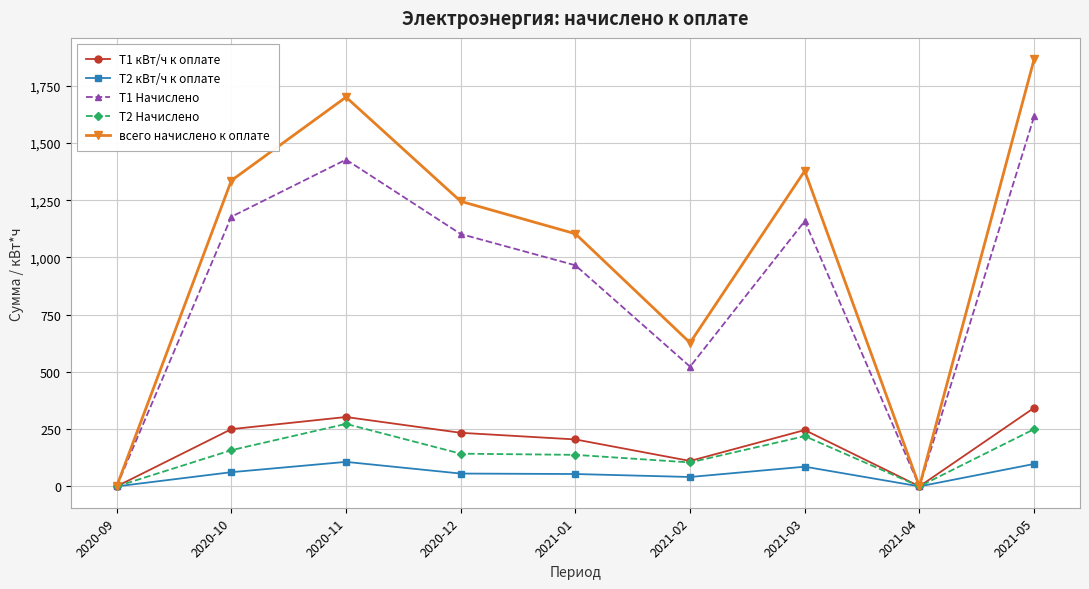

How many interior local valleys does the всего начислено к оплате series have?

2